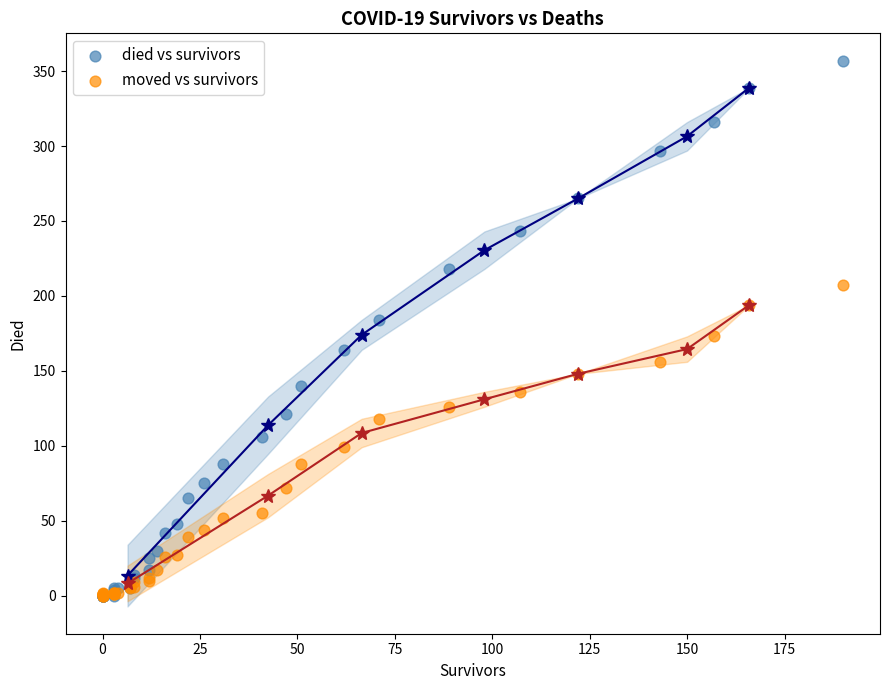

What are all the series names shown in the legend?

died vs survivors, moved vs survivors